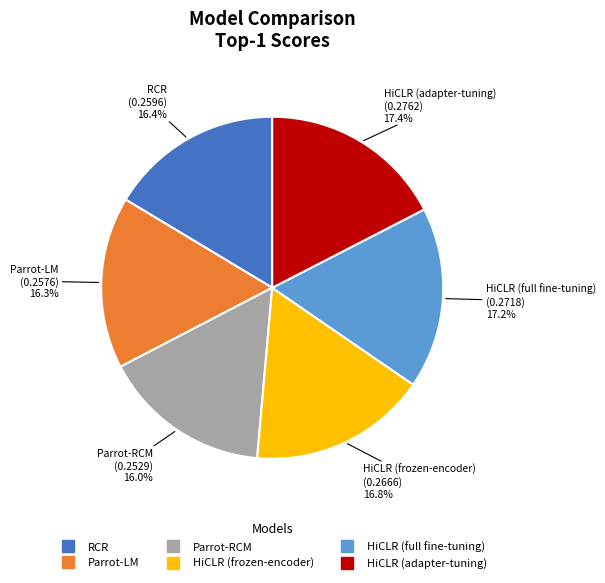

The HiCLR (full fine-tuning) slice represents 30% of the pie. True or false?

False